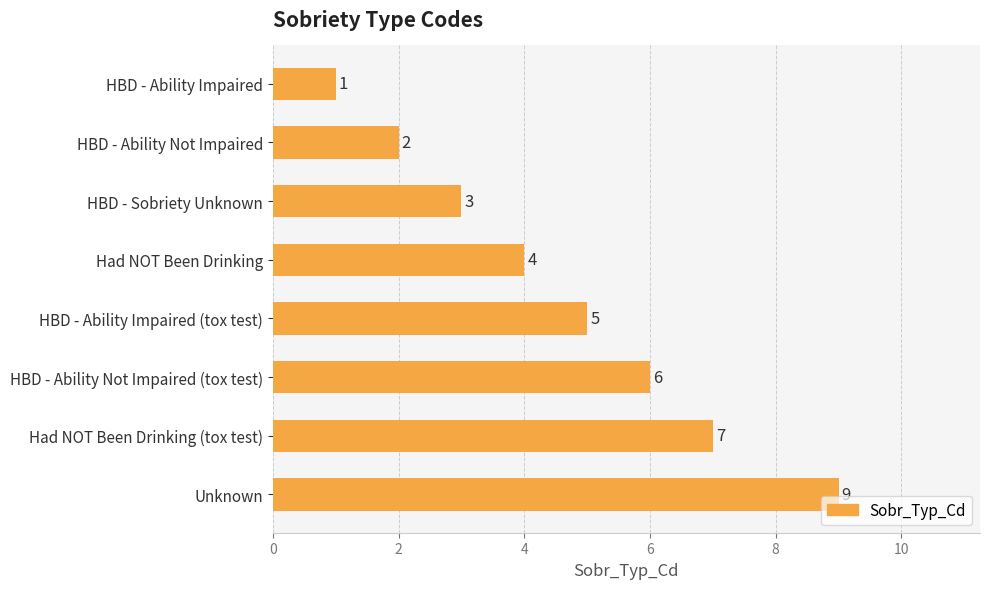

Reading top to bottom, extract all data points from this chart.

1	2	3	4	5	6	7	9